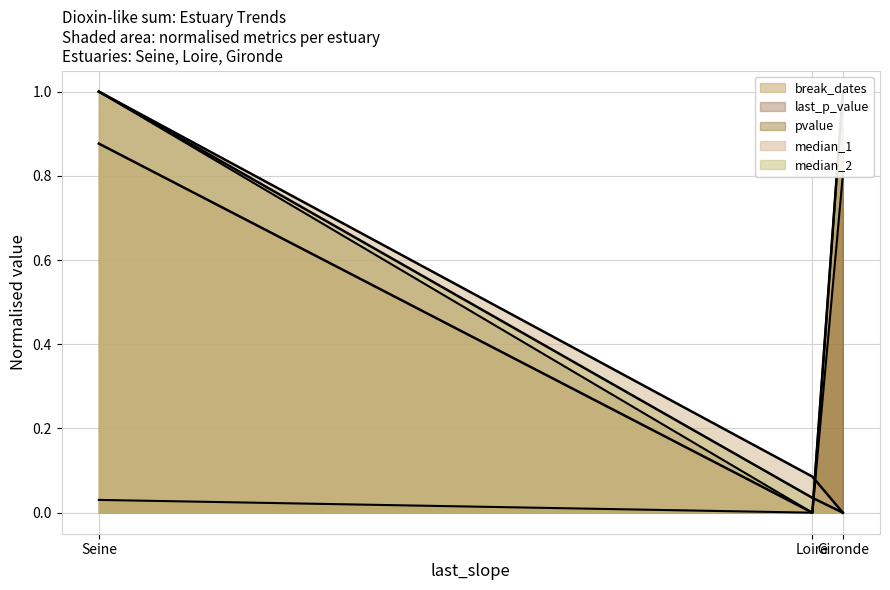

What is the label of the 2nd point from the right?

Loire